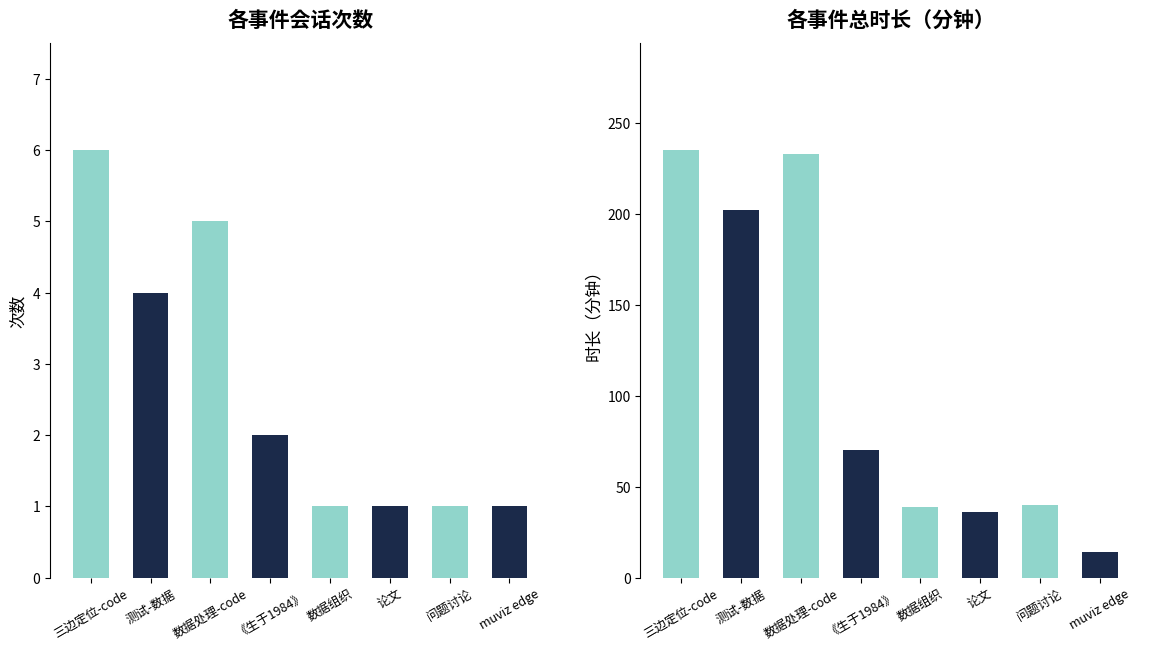

Are the bars horizontal?

No